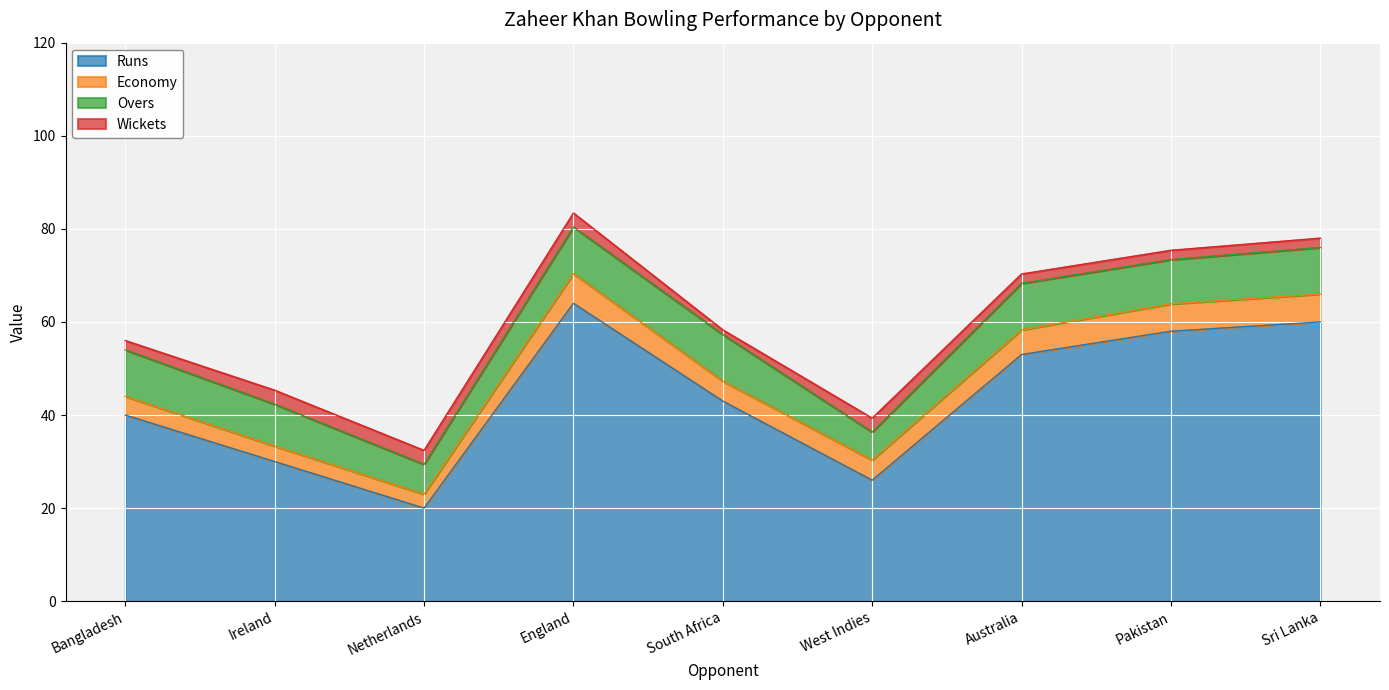

Is the value of Runs at England greater than the value of Overs at Bangladesh?

Yes